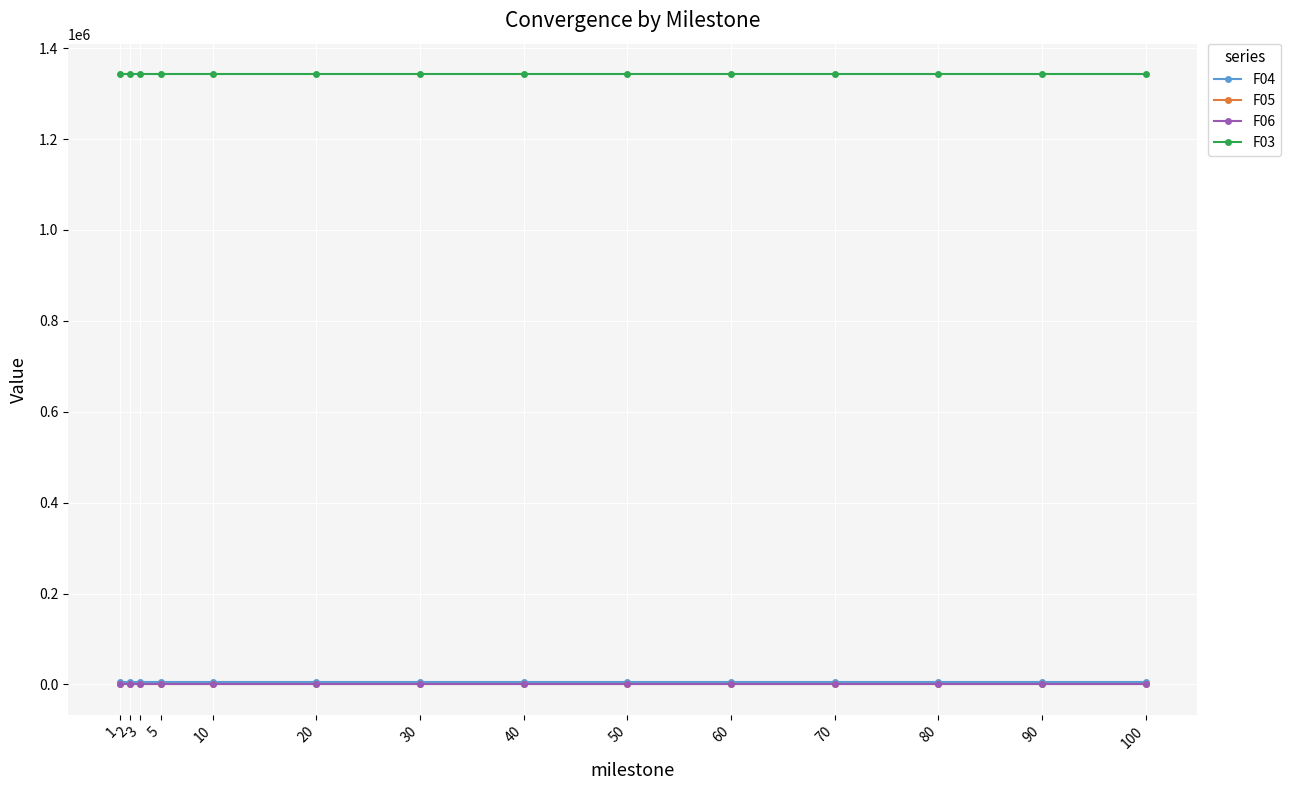

Which series has the largest total across all categories?

F03